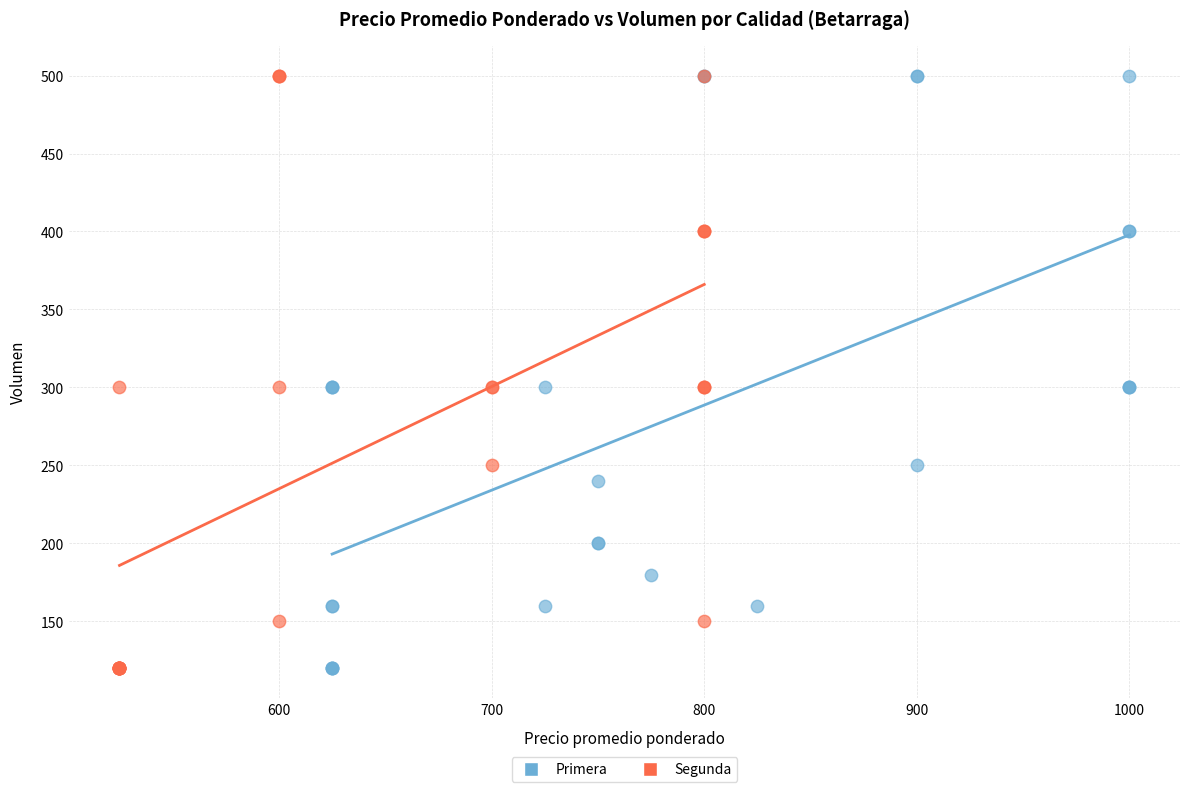

What are all the series names shown in the legend?

Primera, Segunda